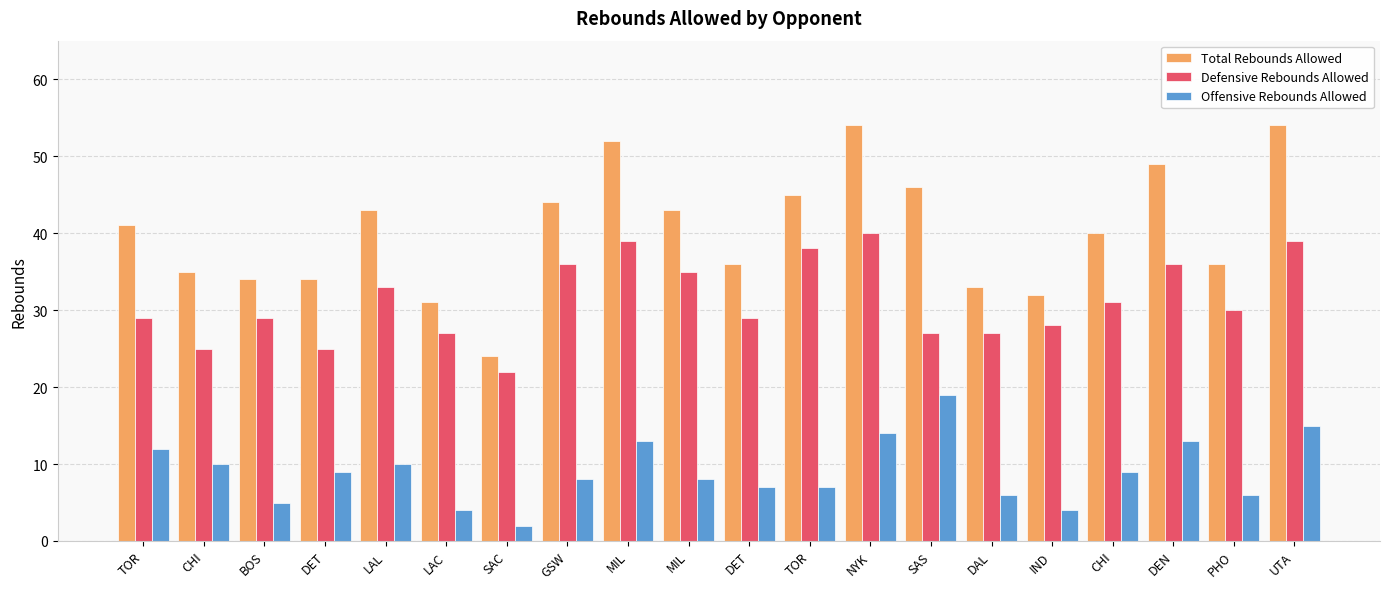

What are all the series names shown in the legend?

Total Rebounds Allowed, Defensive Rebounds Allowed, Offensive Rebounds Allowed